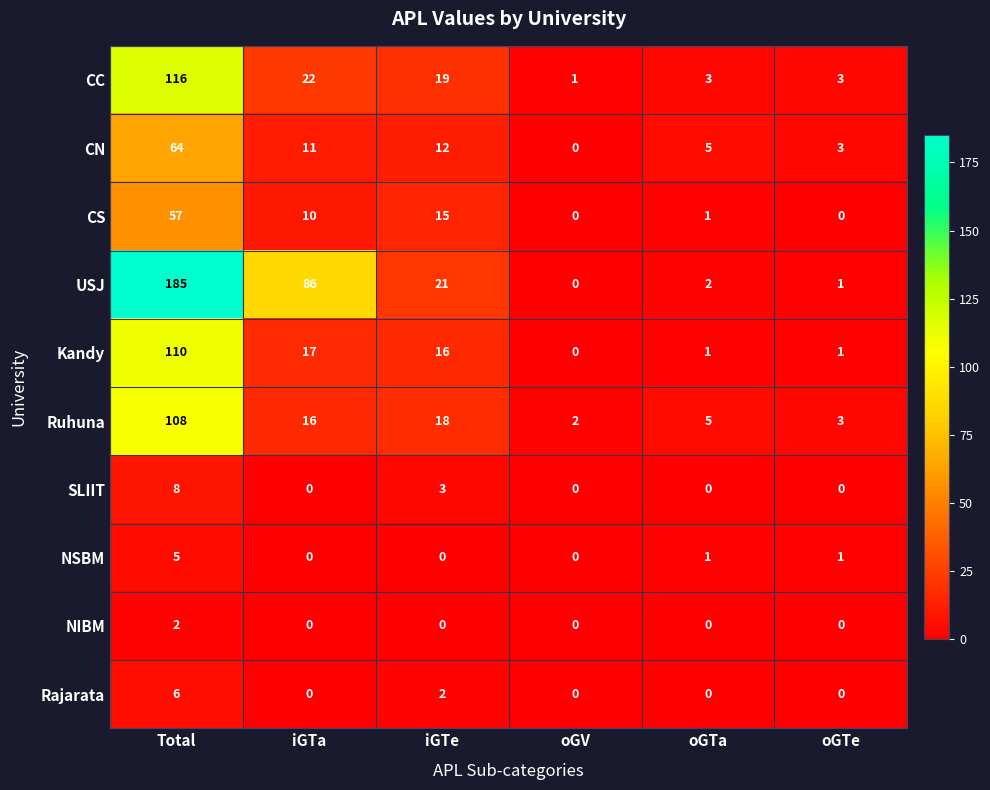

What is the total value across all series at iGTe?

106